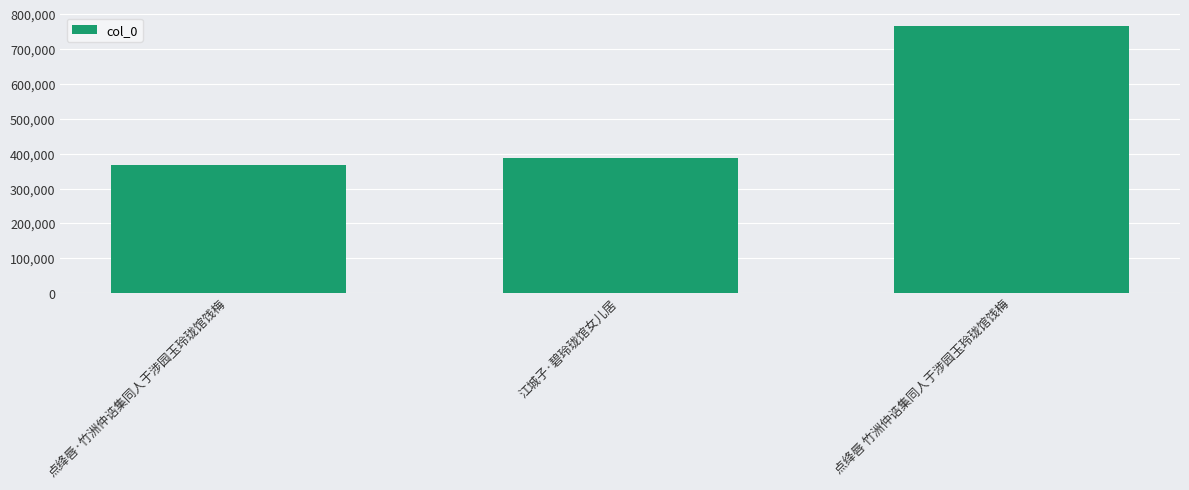

Between 点绛唇 竹洲仲诰集同人于涉园玉玲珑馆饯梅 and 点绛唇·竹洲仲诰集同人于涉园玉玲珑馆饯梅, which is larger?

点绛唇 竹洲仲诰集同人于涉园玉玲珑馆饯梅